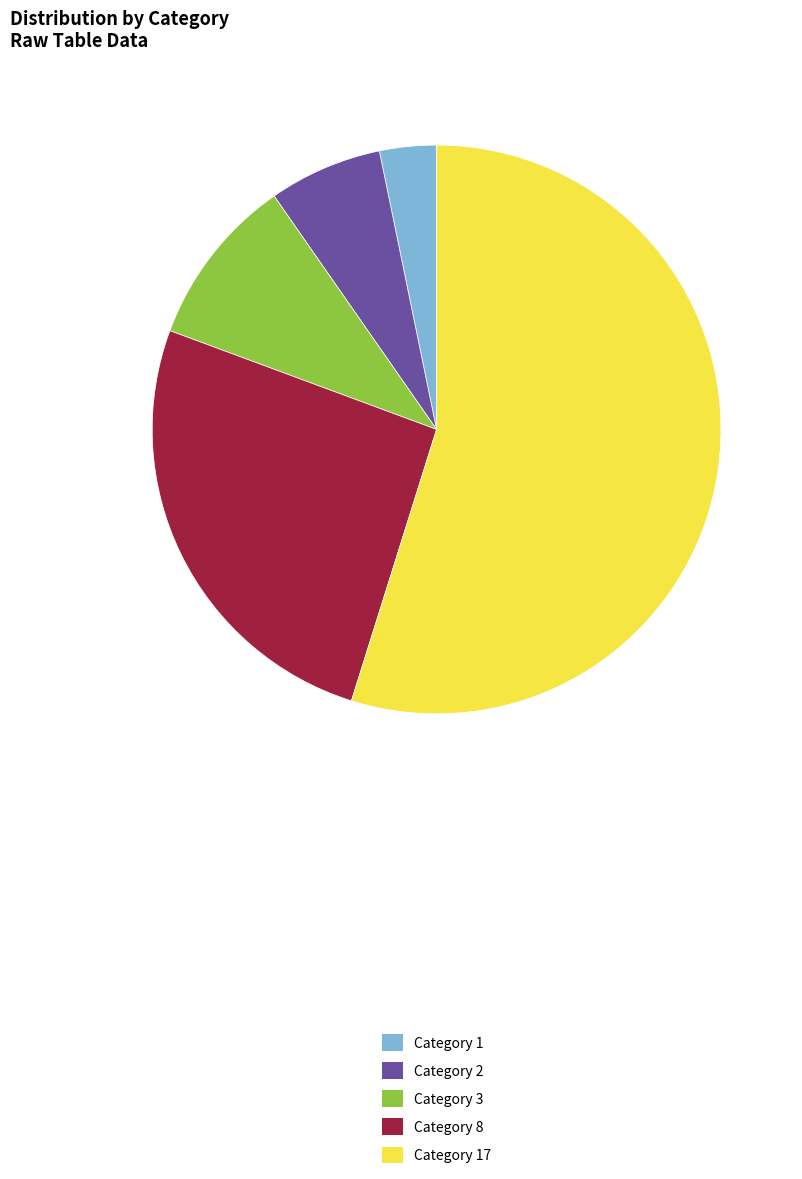

What is the largest slice in the pie chart?

Category 17